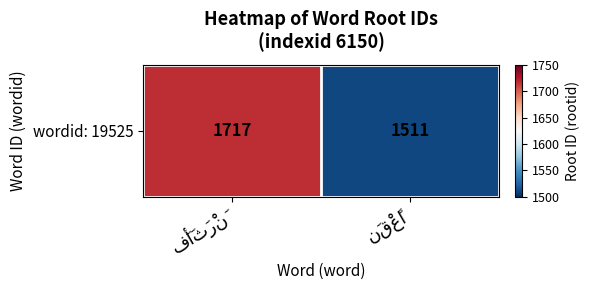

List the labels in order of value, largest first.

فَأَثَرْنَ, نَقْعًا